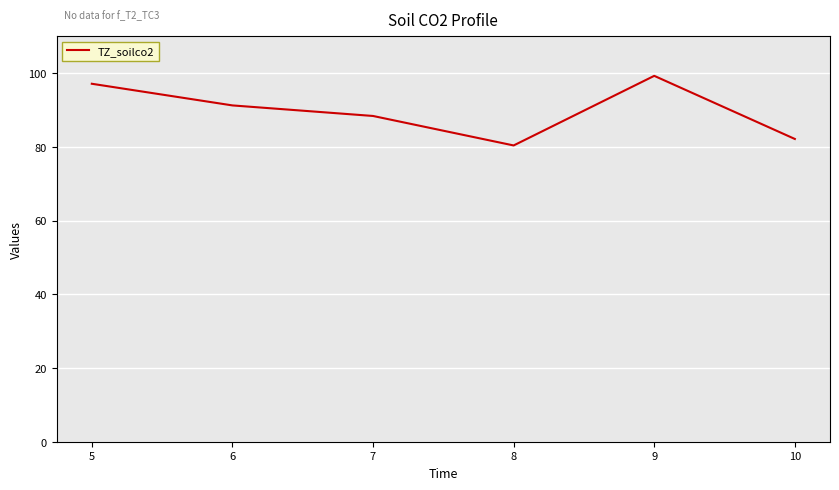

Approximately how many times larger is the value at 5 compared to 6?

1.1